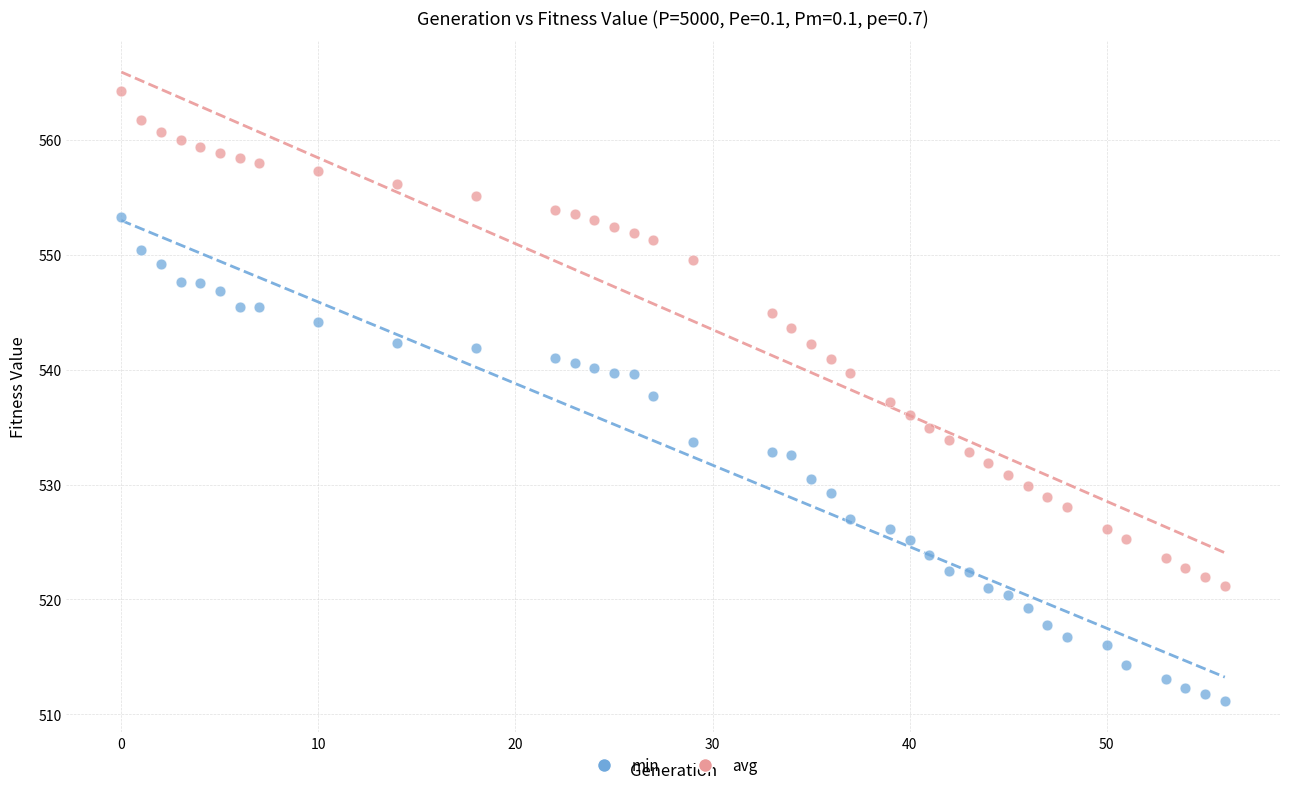

Which series contains the lowest Y value?

min